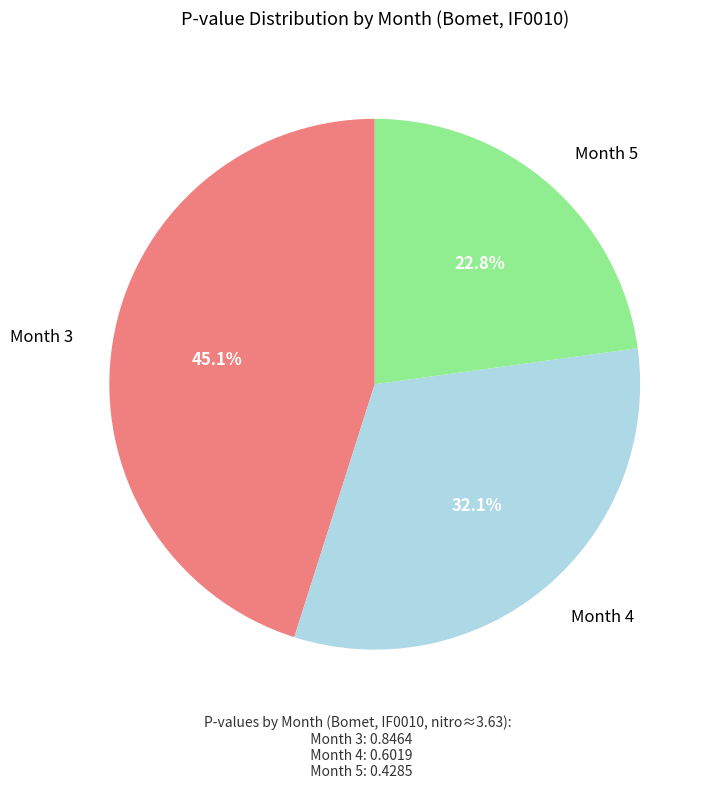

To the nearest percent, what is the difference between the largest and smallest slice percentages?

22%